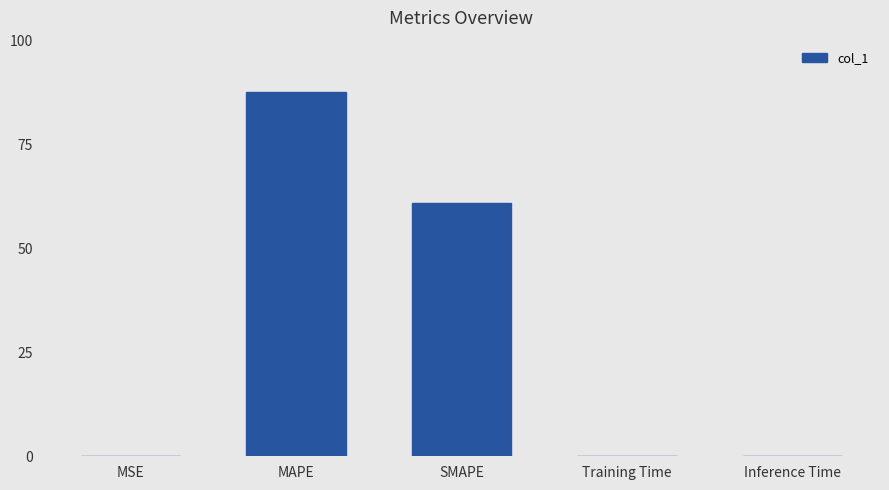

The value at Training Time is 0.0. True or false?

True